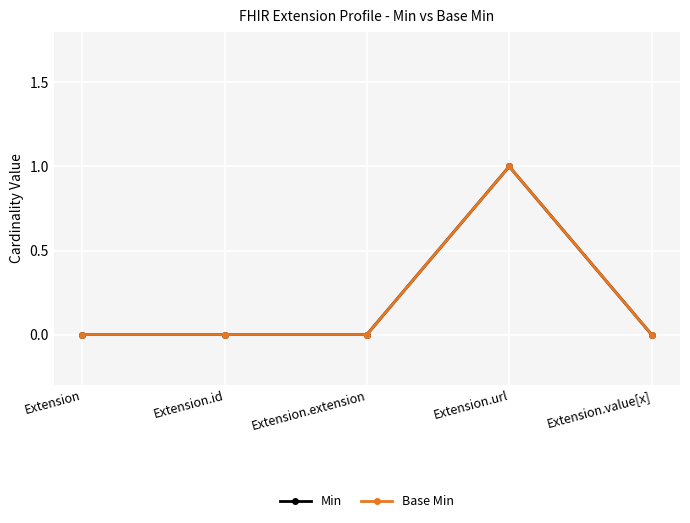

True or false: Base Min has a value of 0 at Extension.id.

True